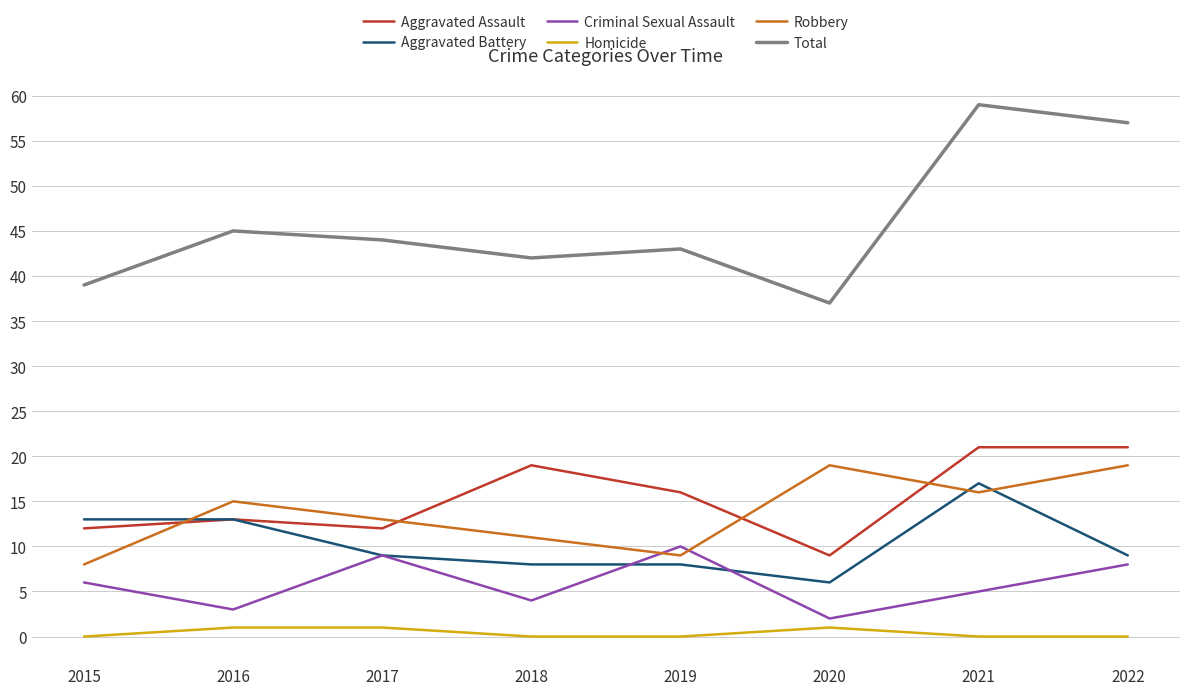

True or false: Aggravated Assault and Total intersect in this chart.

False